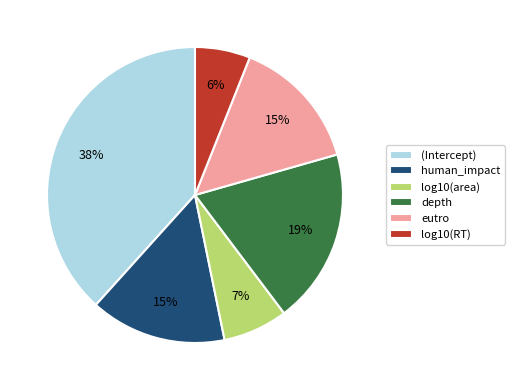

Which has a higher value, (Intercept) or depth?

(Intercept)